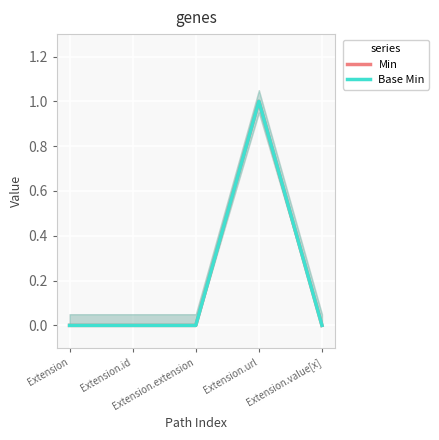

The Min series shows 0 at Extension. True or false?

True